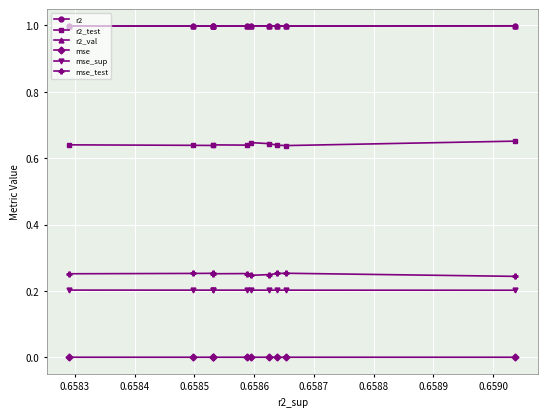

True or false: r2_test and mse_sup cross at least once.

False